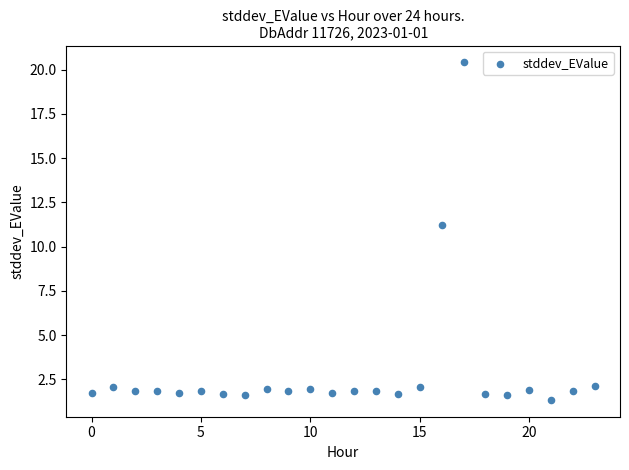

What is the range of Y values (max minus min)?

19.1